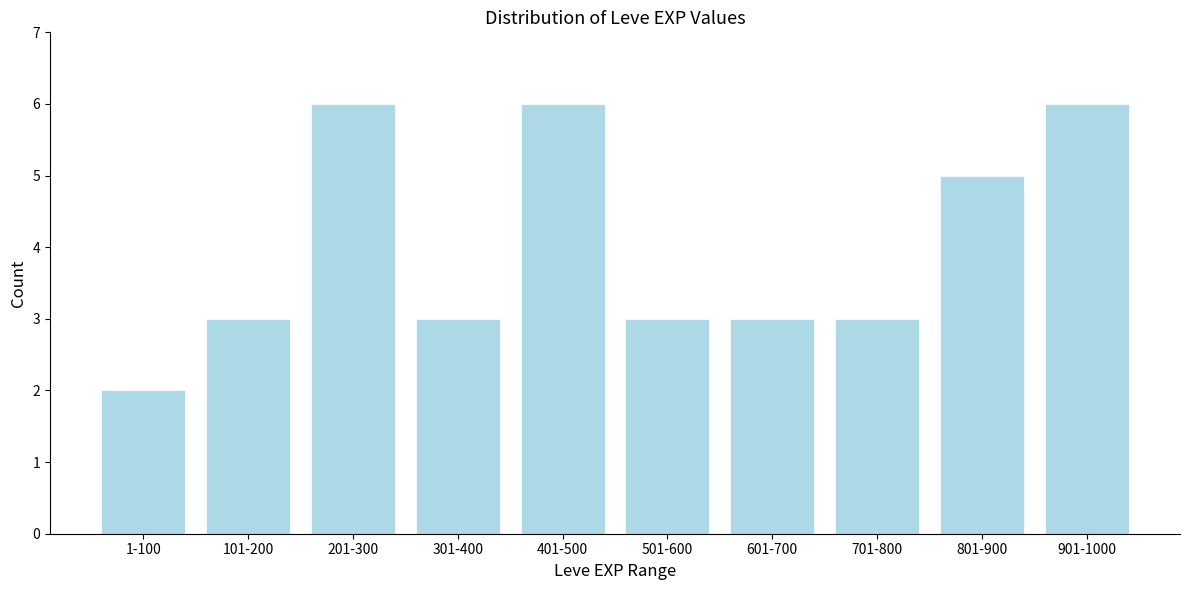

Reading right to left, transcribe all the data shown in this chart.

6	5	3	3	3	6	3	6	3	2